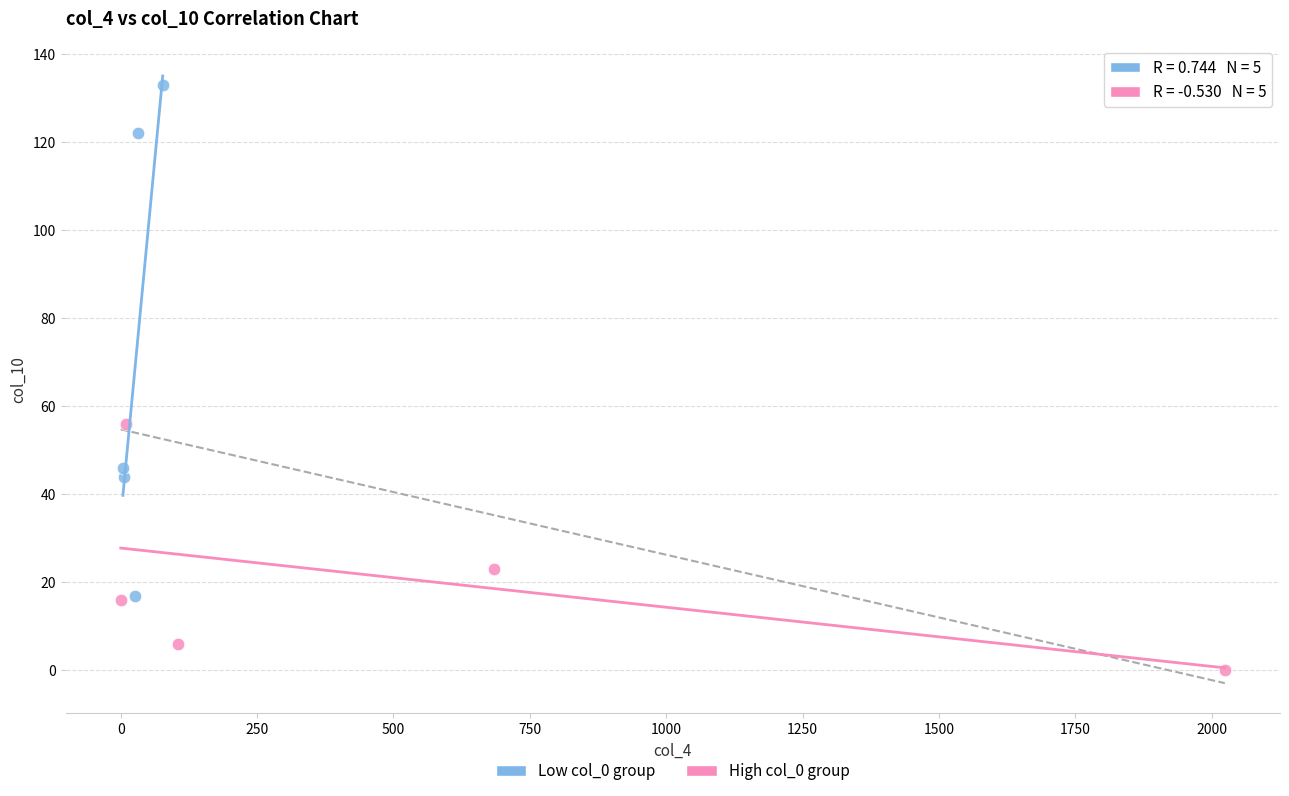

Which series reaches the maximum Y coordinate?

Low col_0 group